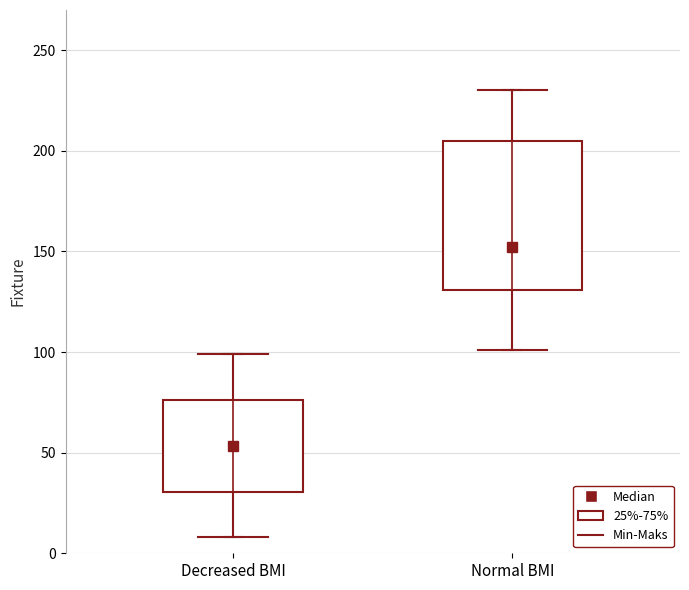

Where does the upper whisker of the box for Normal BMI end on the y-axis? The values are not printed on the chart, so give them approximately, as read against the axis.

230